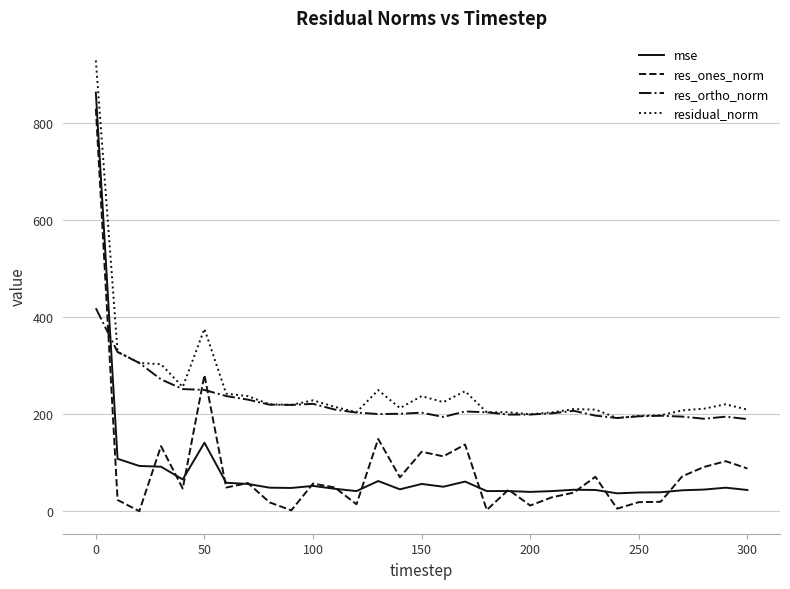

What is the maximum value for mse?

862.2